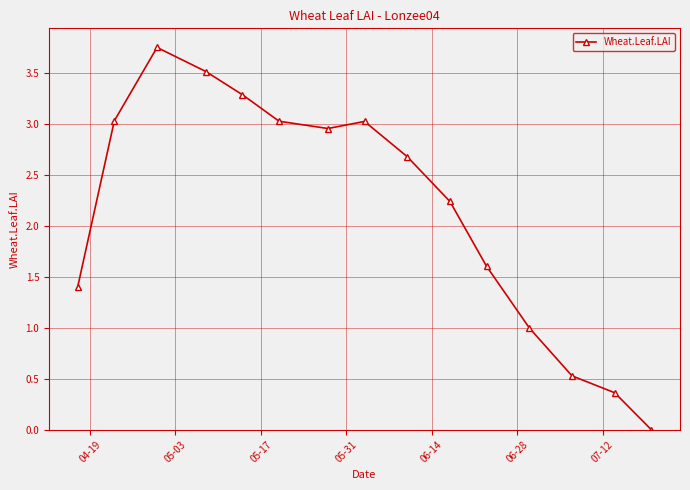

What is the difference between the maximum and second lowest values?

3.4